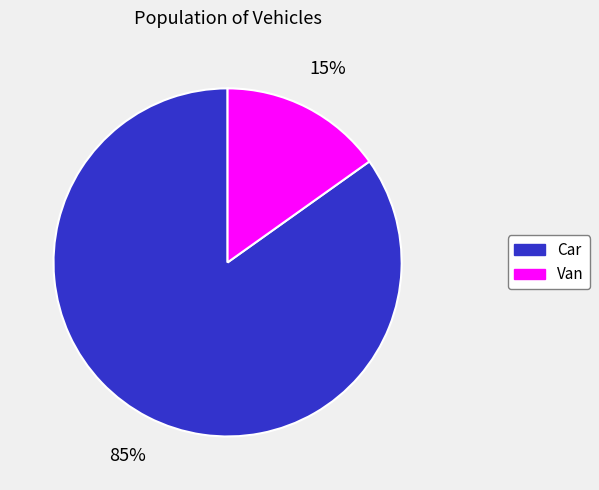

To the nearest percent, what portion does Van represent?

15%